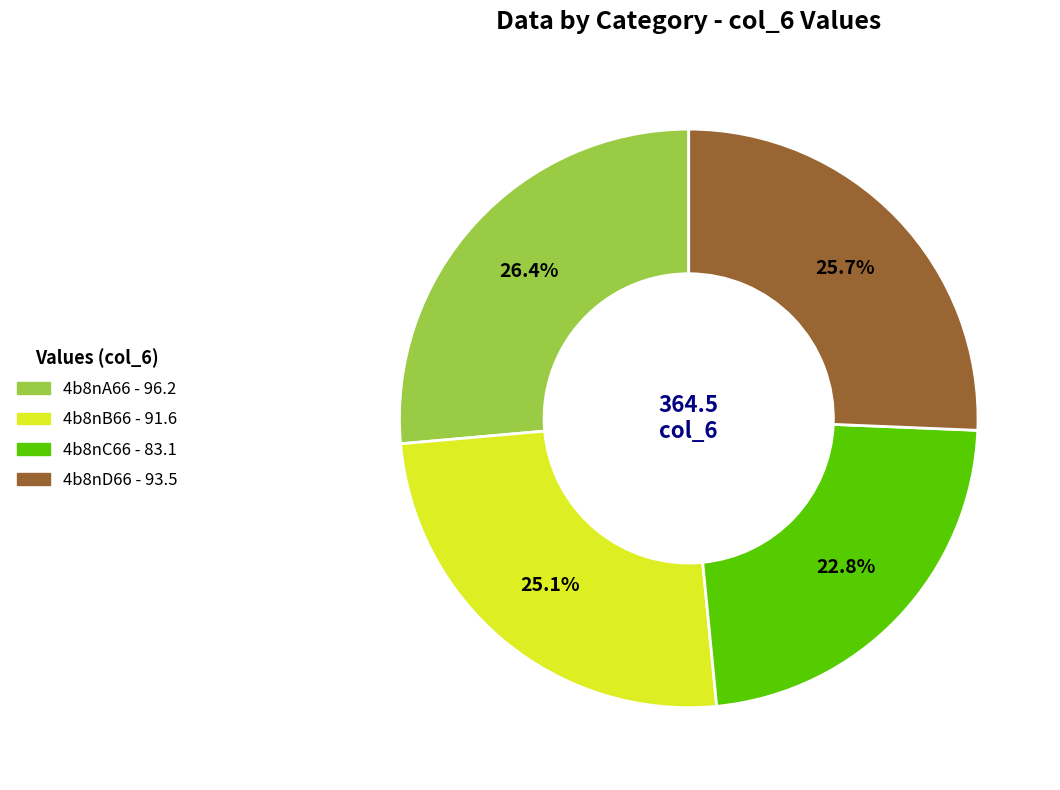

To the nearest percent, what portion does 4b8nD66 represent?

26%